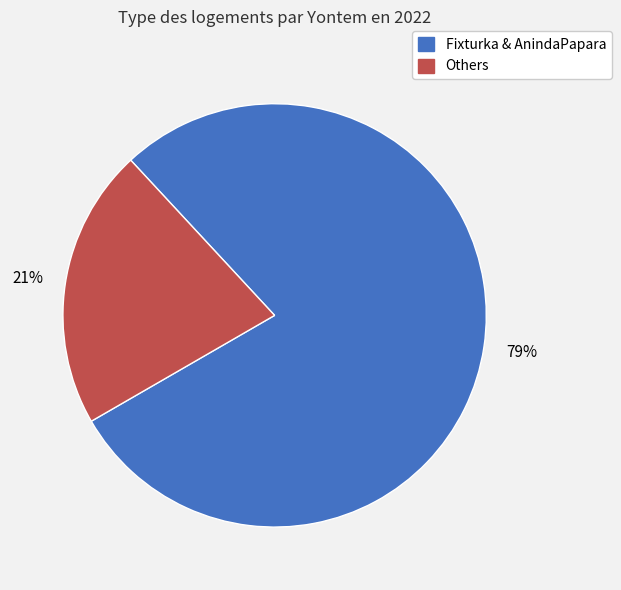

How many segments does this pie chart have?

2